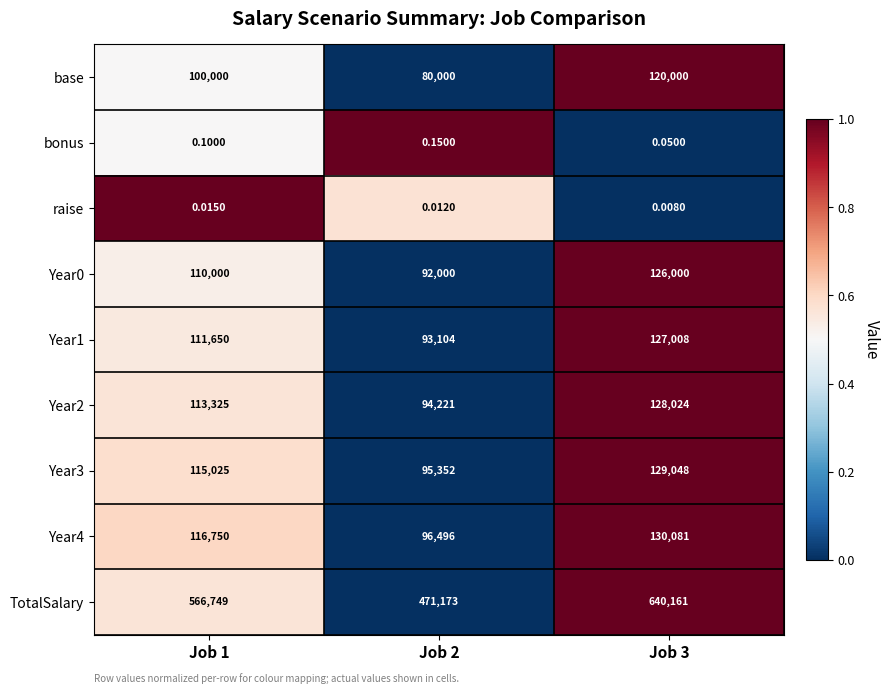

Which series has the widest spread of values?

TotalSalary